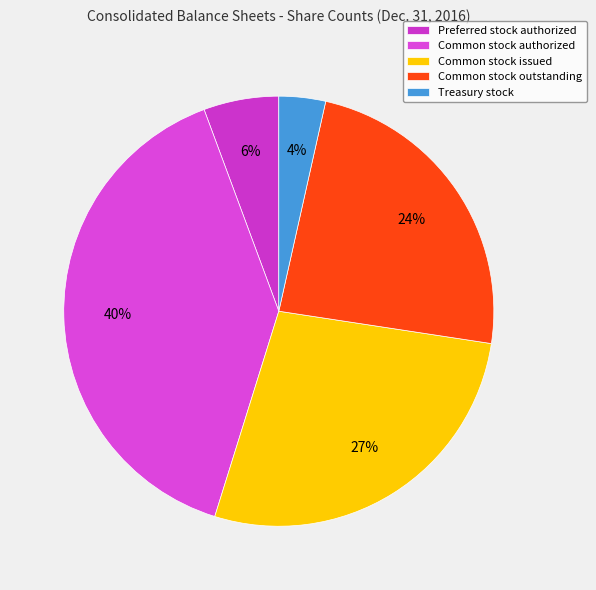

Rank the categories by value from highest to lowest.

Common stock authorized, Common stock issued, Common stock outstanding, Preferred stock authorized, Treasury stock